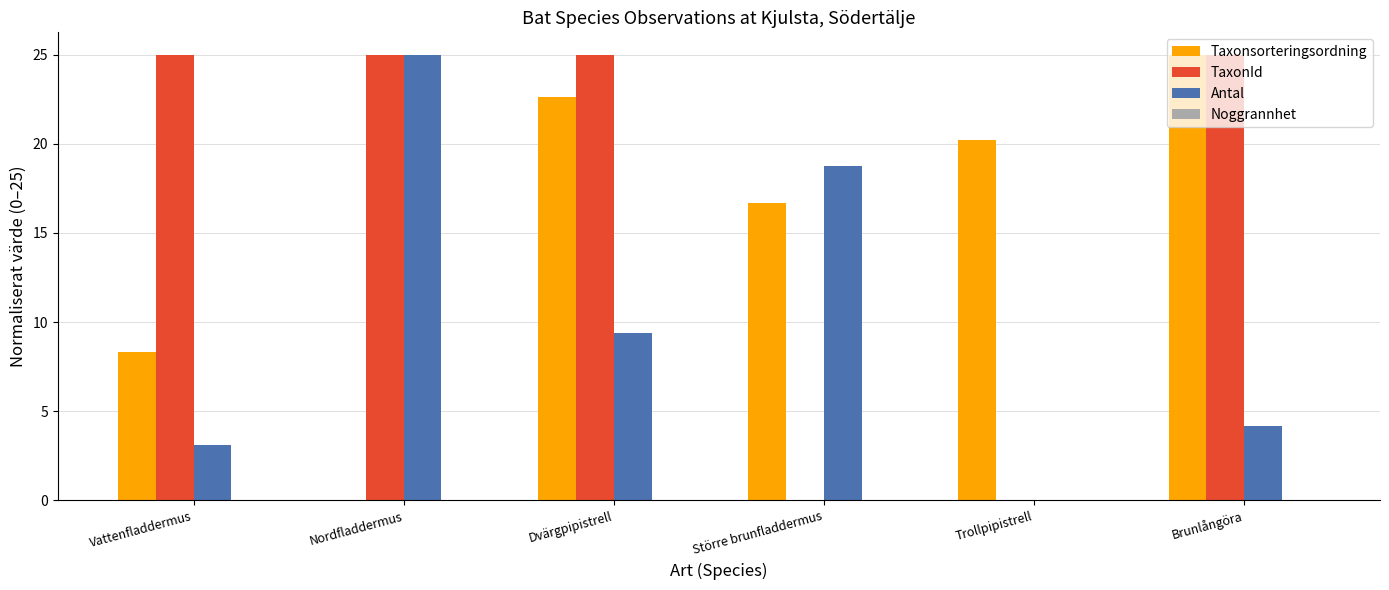

At which category is the sum across all series the highest?

Dvärgpipistrell